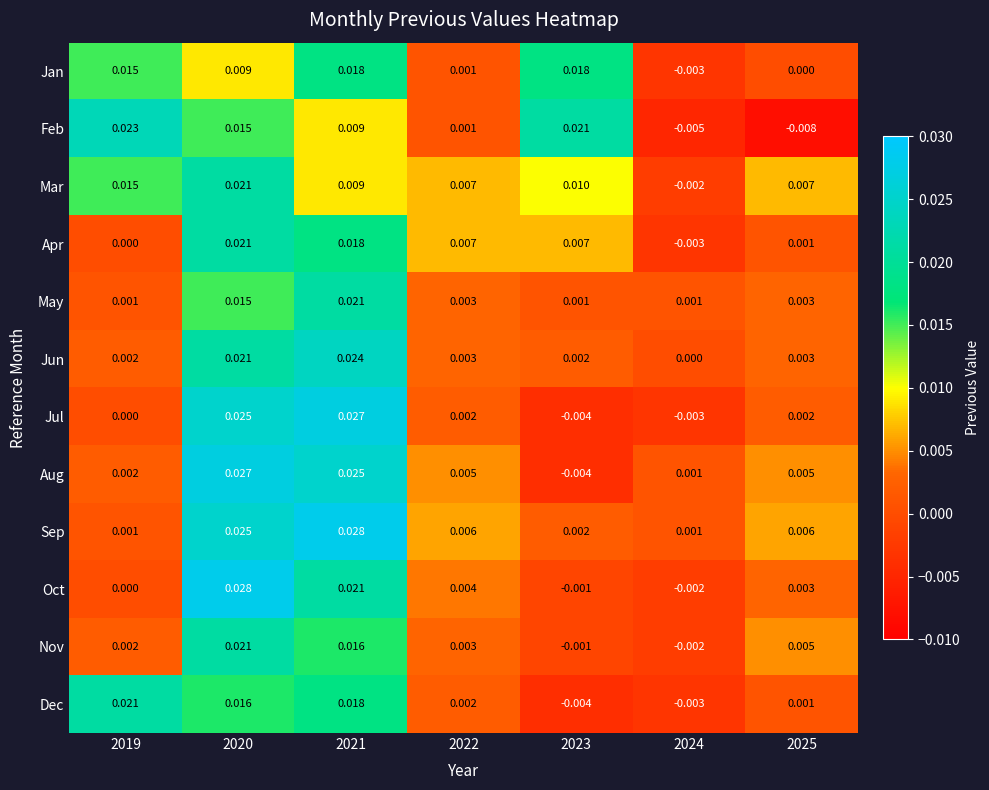

How many negative values does the Jul series have?

2